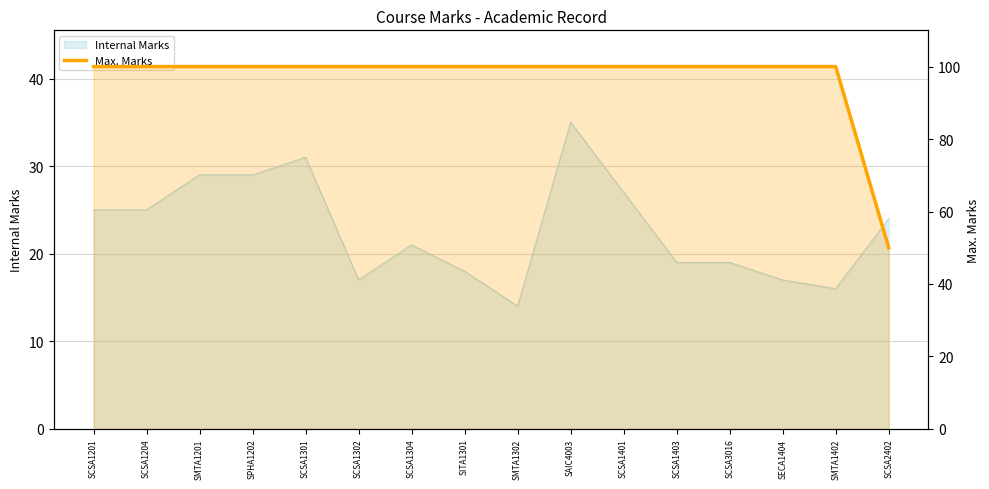

The chart shows a value of 100 at SCSA1204. True or false?

True